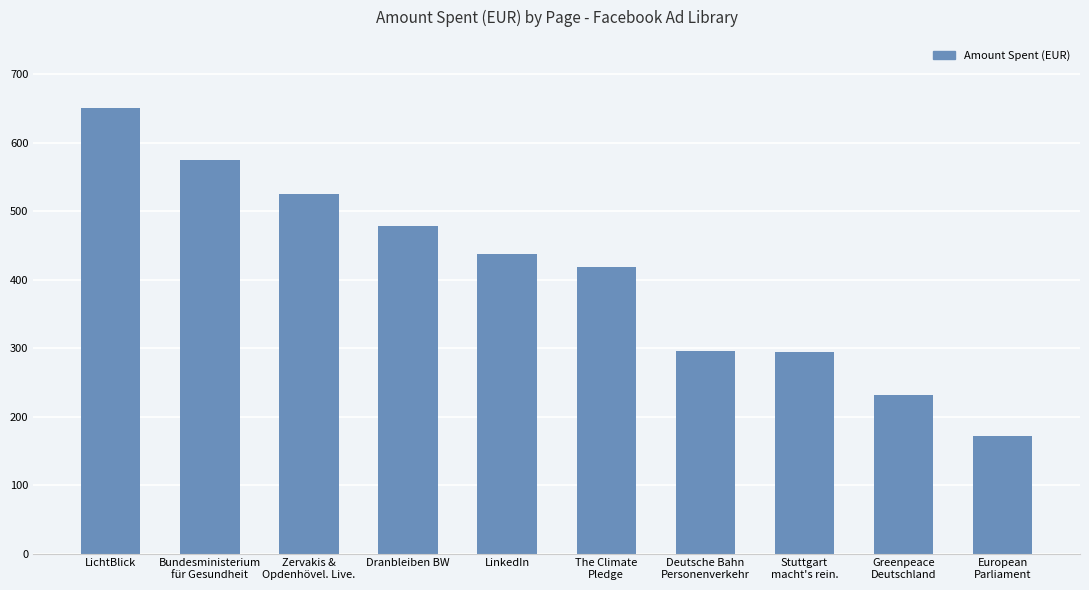

What is the average value?

408